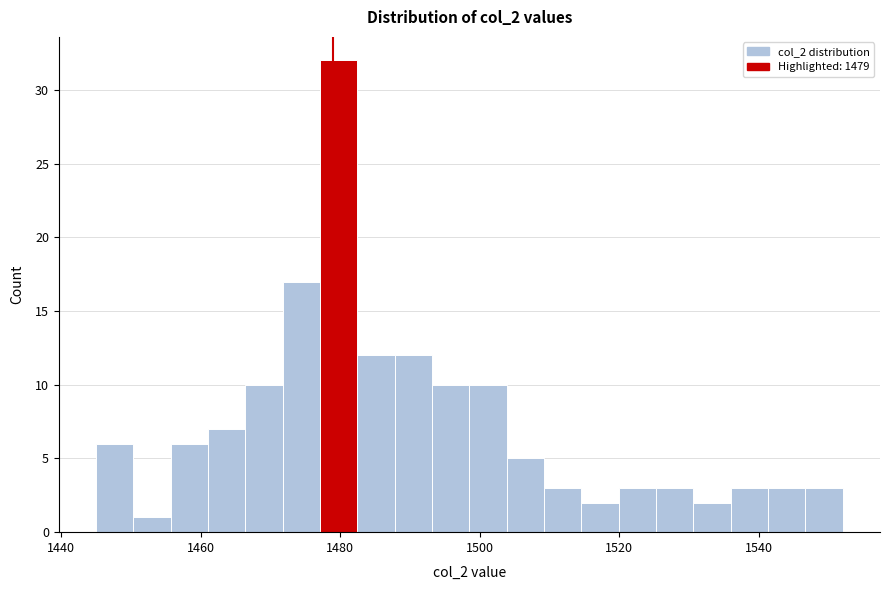

Read against the x-axis, roughly where is the centre of the tallest bar?

1480